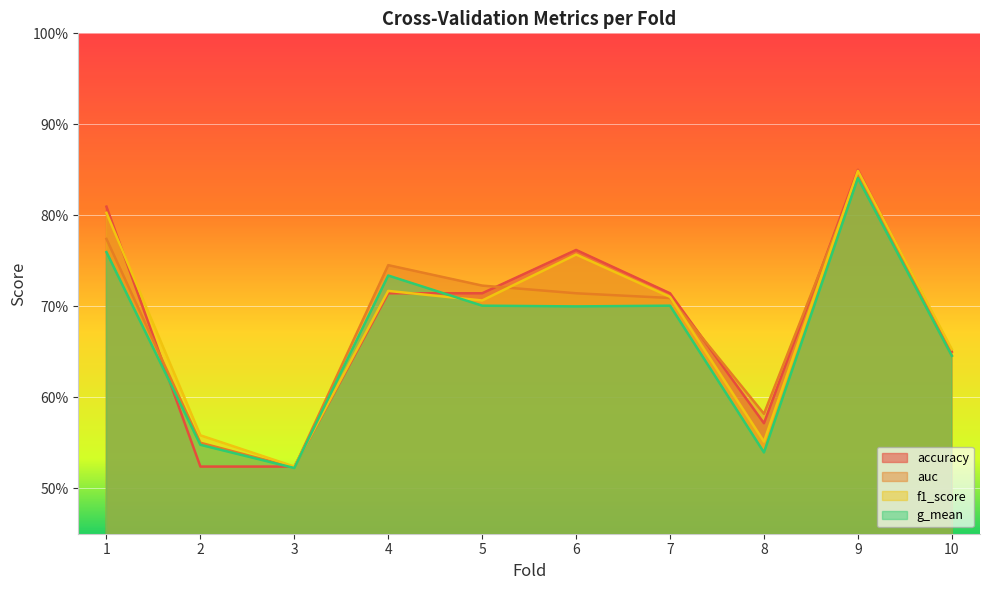

Reading left to right, list all the values displayed in this chart.

accuracy: 0.8	0.5	0.5	0.7	0.7	0.8	0.7	0.6	0.8	0.7
auc: 0.8	0.5	0.5	0.7	0.7	0.7	0.7	0.6	0.8	0.6
f1_score: 0.8	0.6	0.5	0.7	0.7	0.8	0.7	0.6	0.8	0.7
g_mean: 0.8	0.5	0.5	0.7	0.7	0.7	0.7	0.5	0.8	0.6